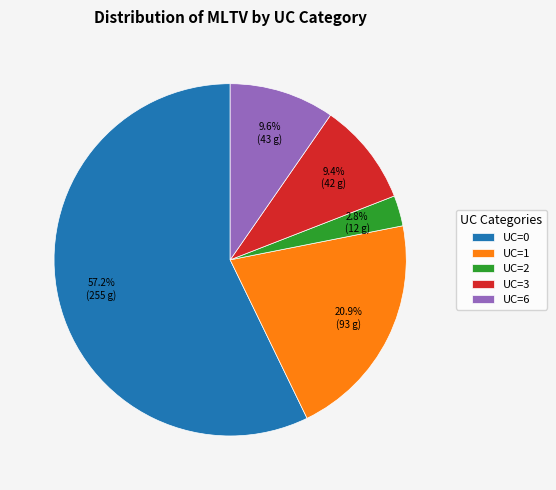

Approximately how many times larger is the value at UC=2 compared to UC=6?

0.3